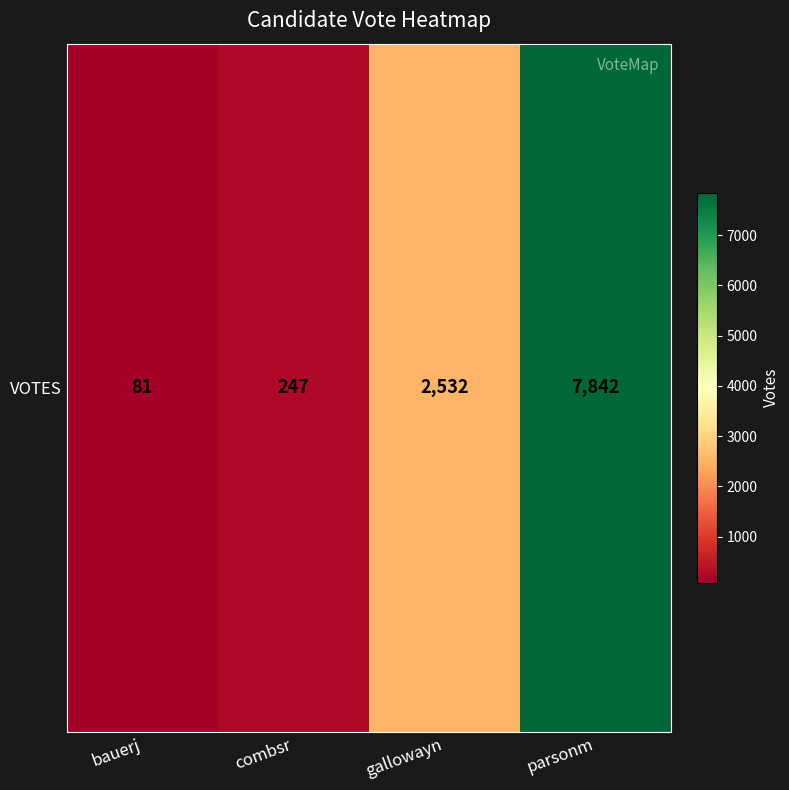

Which label corresponds to the largest value in the chart?

parsonm